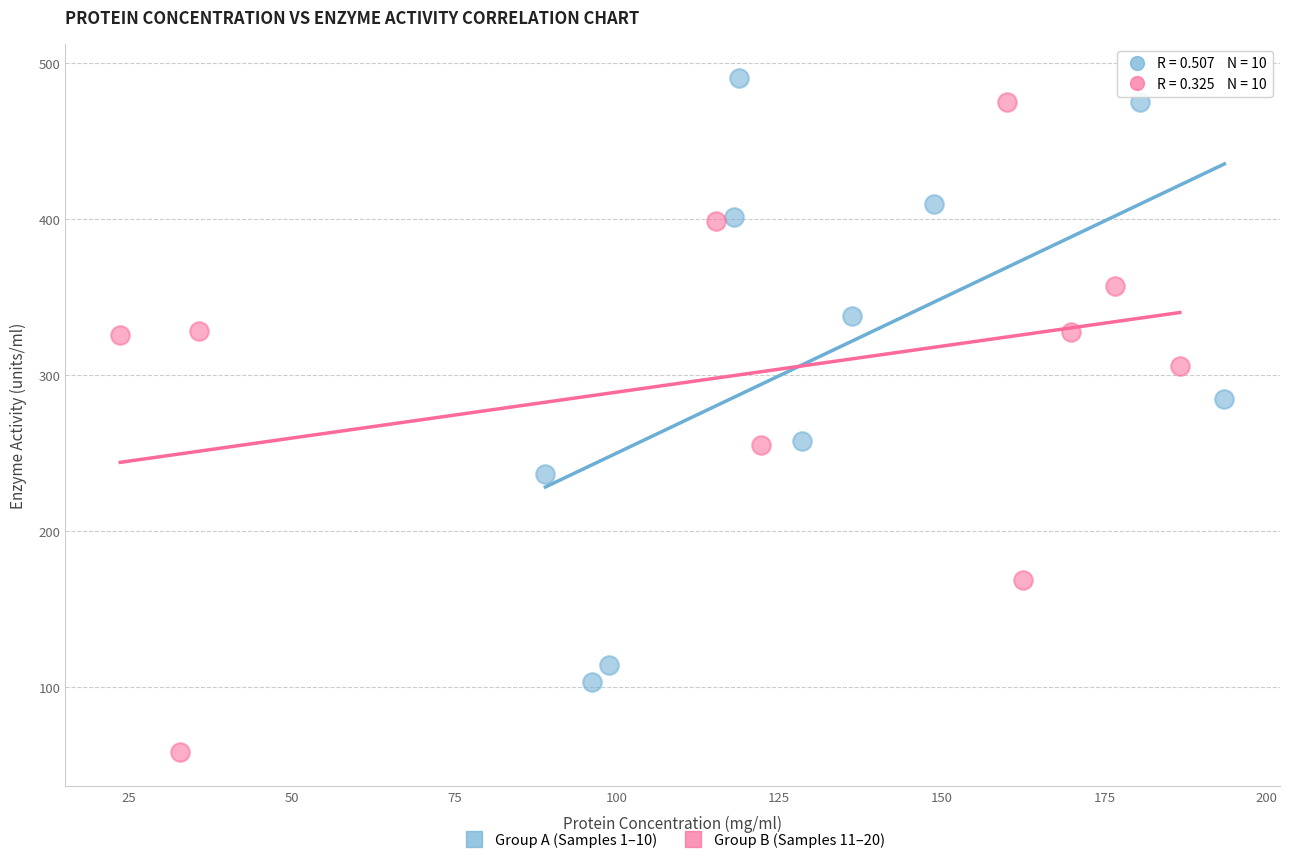

Which series reaches the minimum Y coordinate?

Group B (Samples 11–20)